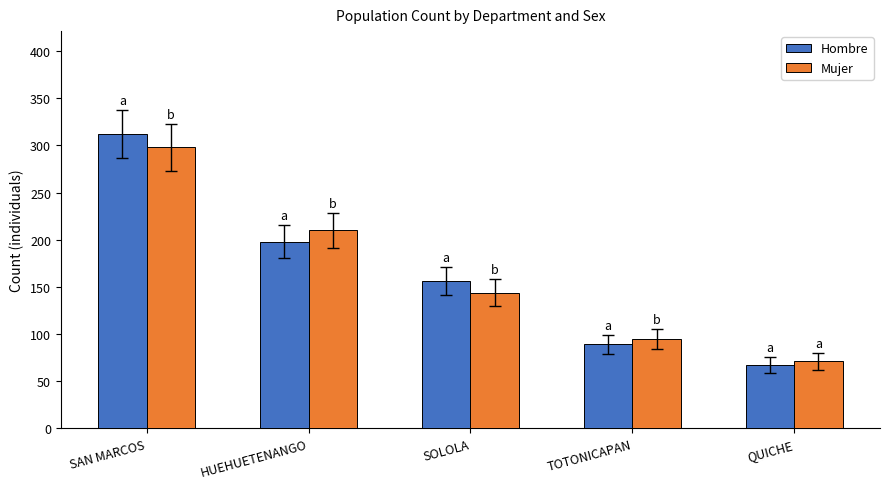

List the series in order of their peak value, highest first.

Hombre, Mujer